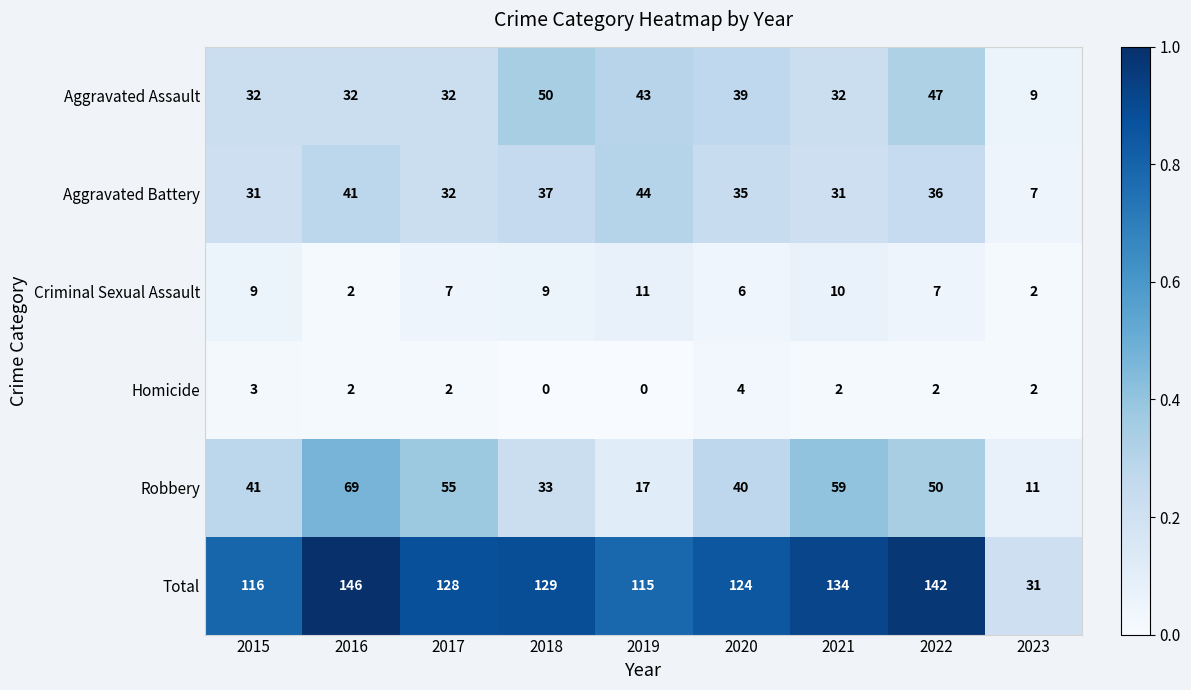

List the series in order of their peak value, lowest first.

Homicide, Criminal Sexual Assault, Aggravated Battery, Aggravated Assault, Robbery, Total